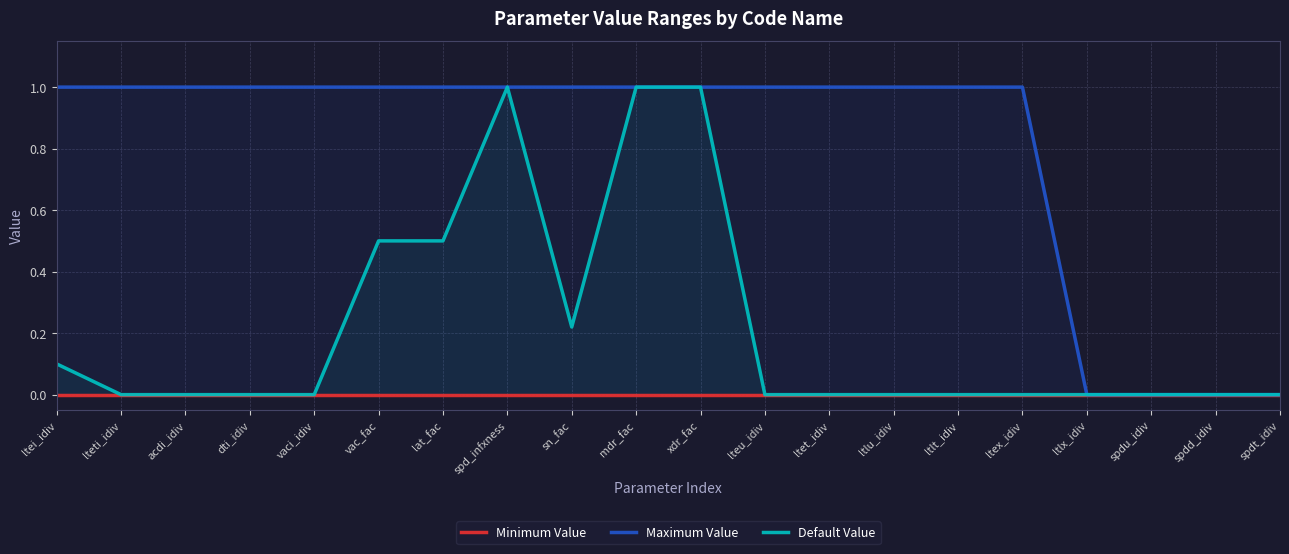

True or false: Maximum Value and Default Value cross at least once.

False